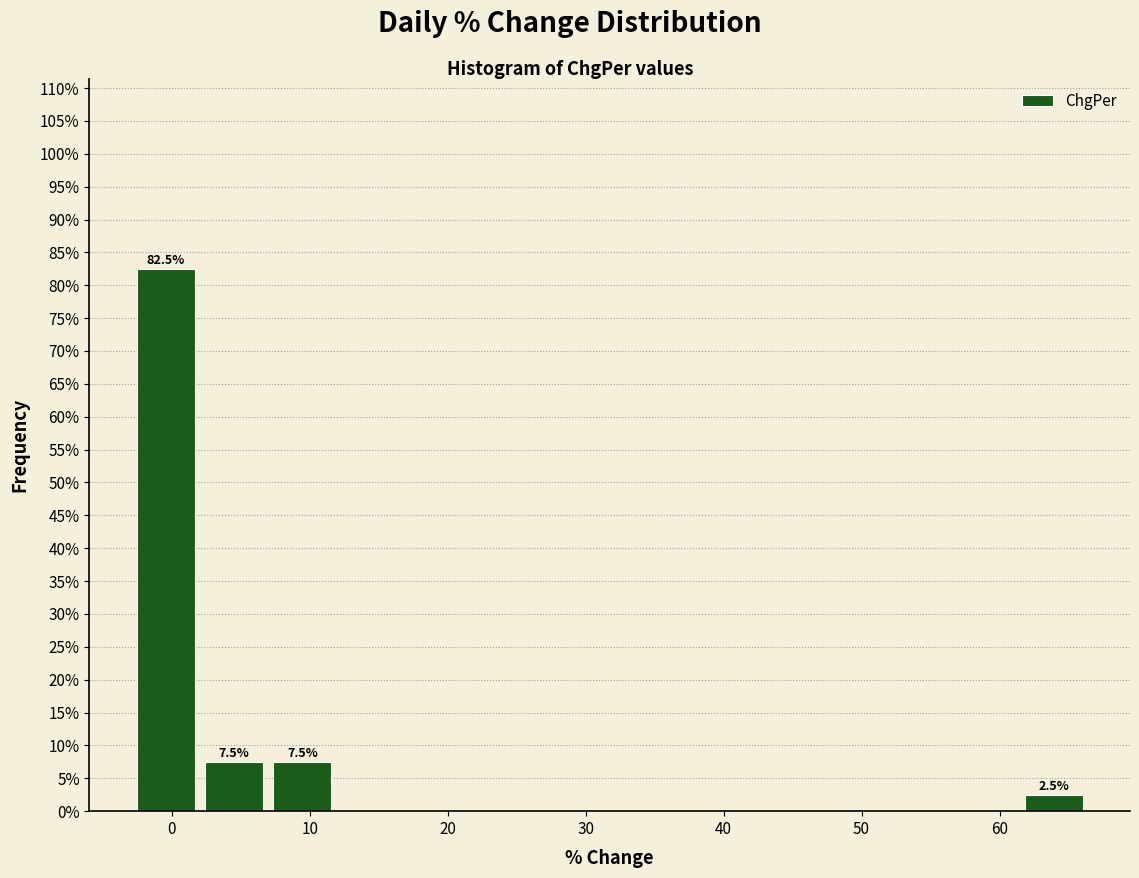

Which range on the x-axis has the tallest bar?

-3 to 2